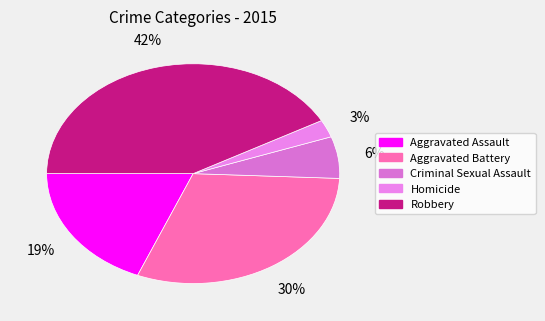

To the nearest percent, what is the combined percentage of Aggravated Battery and Aggravated Assault?

49%